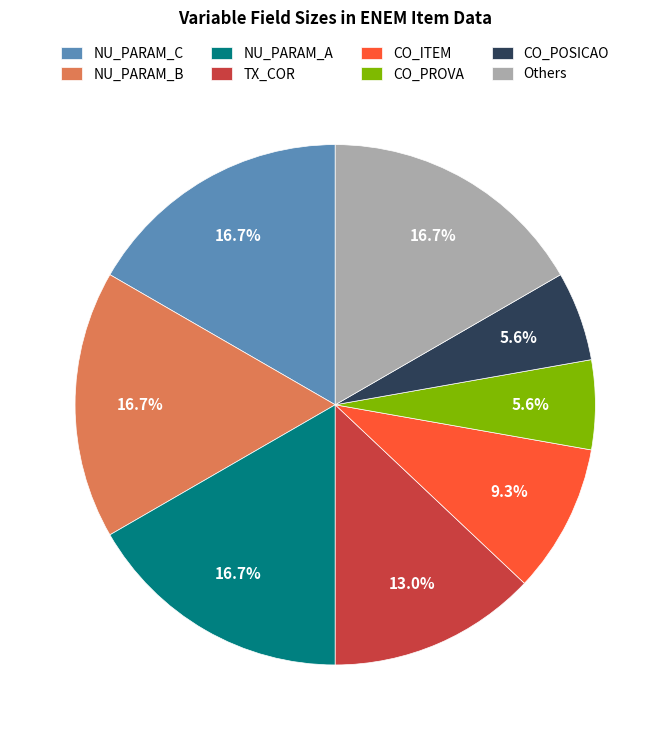

Which has a higher value, NU_PARAM_B or CO_POSICAO?

NU_PARAM_B